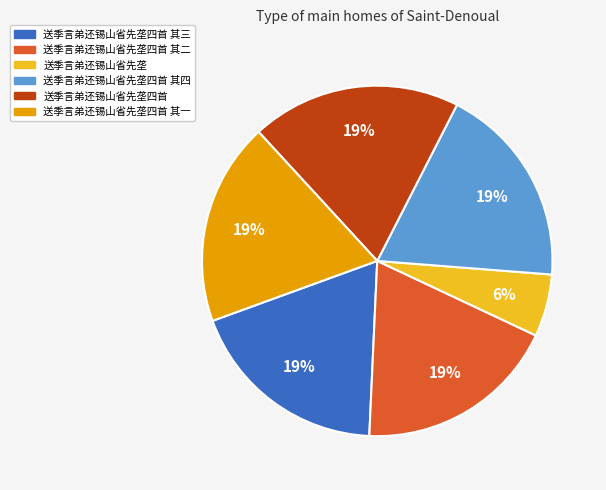

To the nearest percent, what percentage of the pie is 送季言弟还锡山省先垄四首 其一?

19%